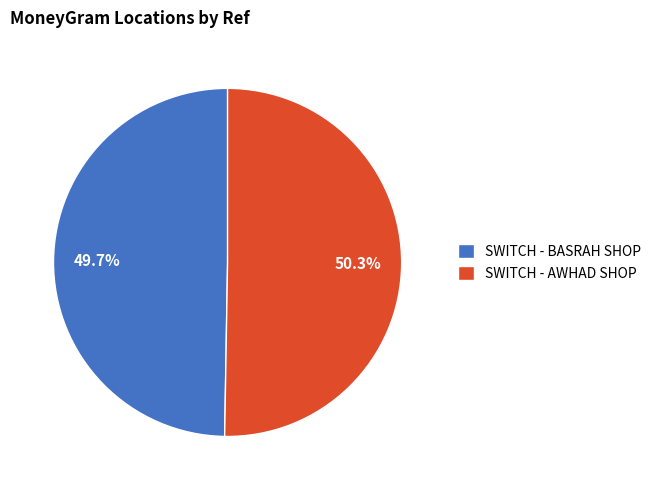

True or false: SWITCH - BASRAH SHOP accounts for 50% of the total.

True